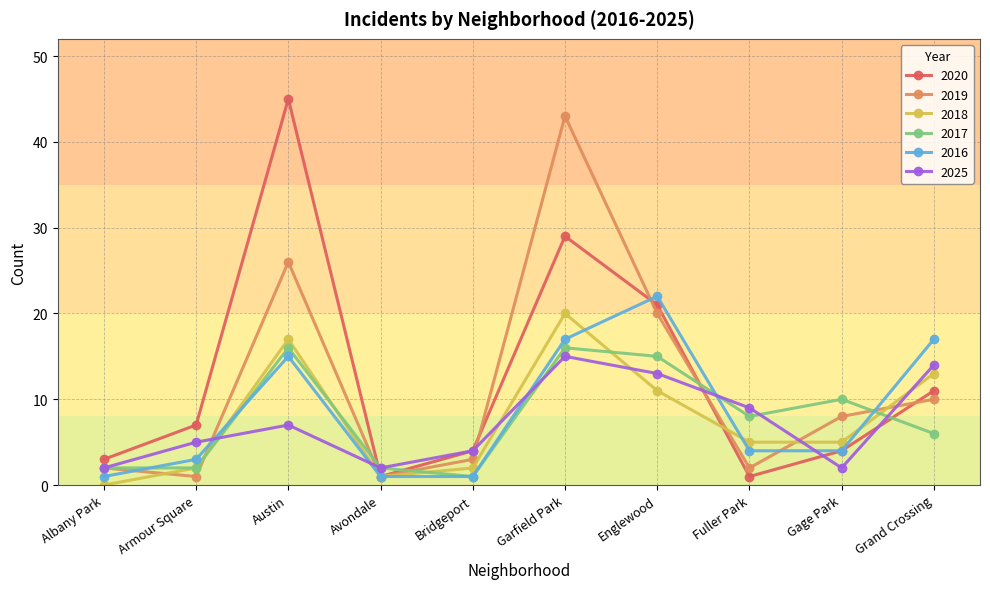

What is the label of the 7th point from the right?

Avondale